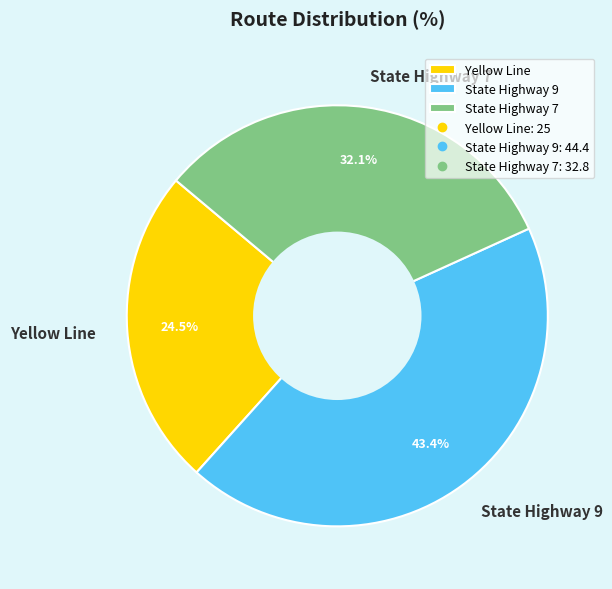

Combined, what portion of the pie is State Highway 7 and Yellow Line?

56.6%